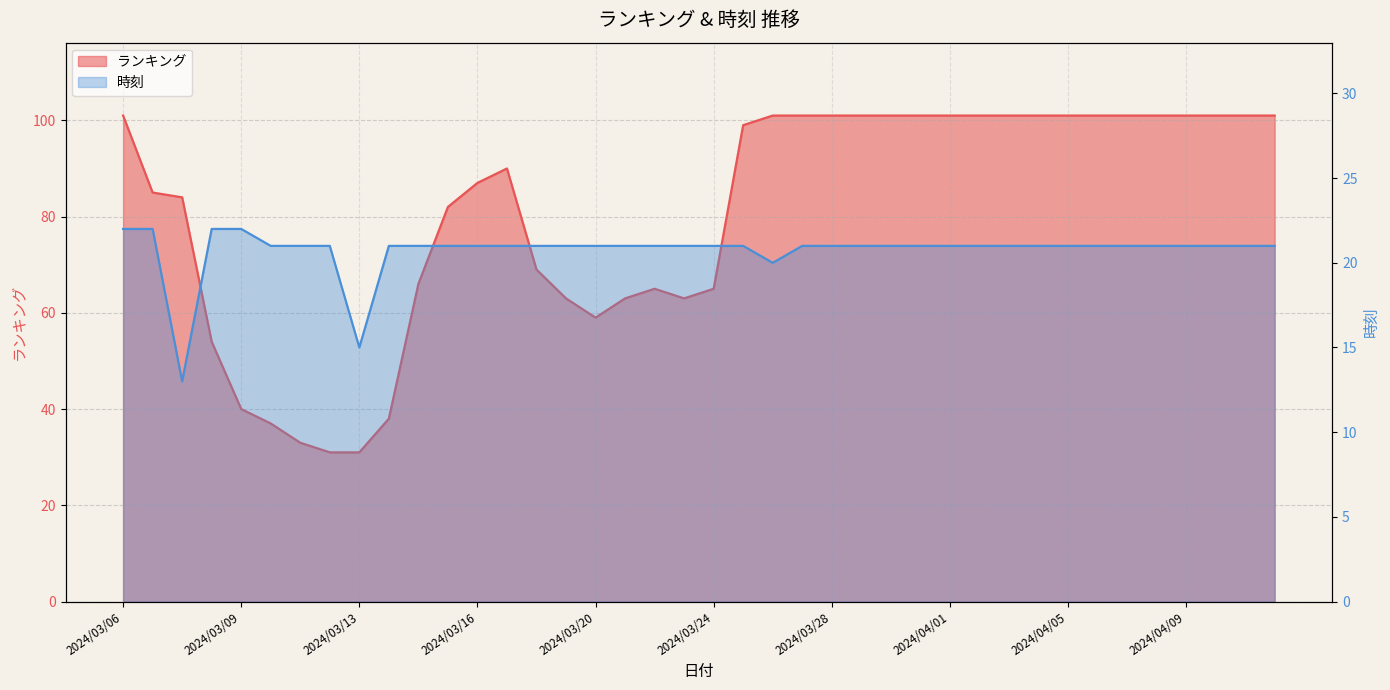

Where does the ランキング series first go above 99?

2024/03/06